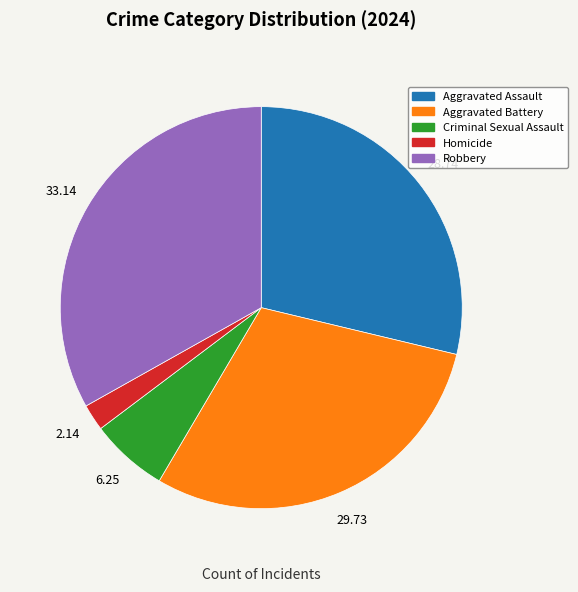

How many segments does this pie chart have?

5